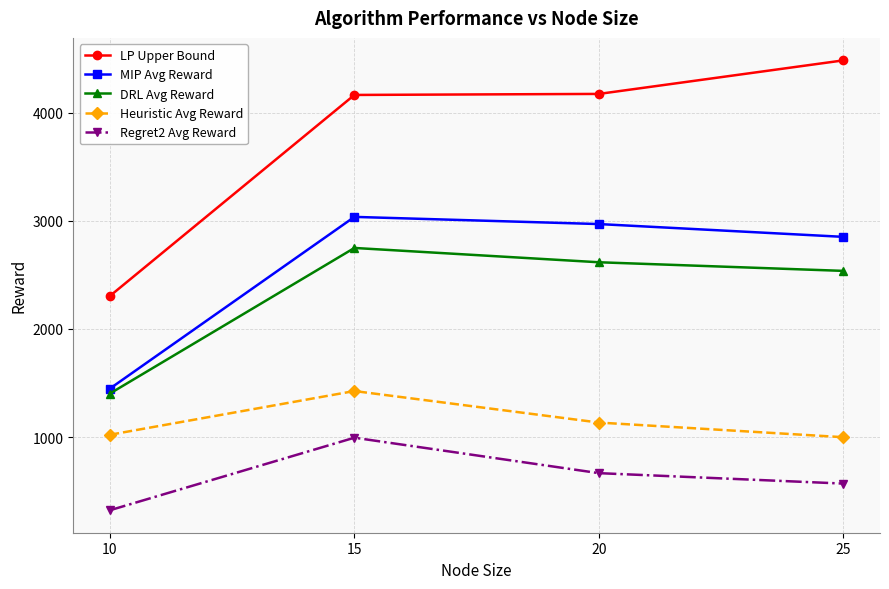

Where does the MIP Avg Reward series first go above 2969?

15